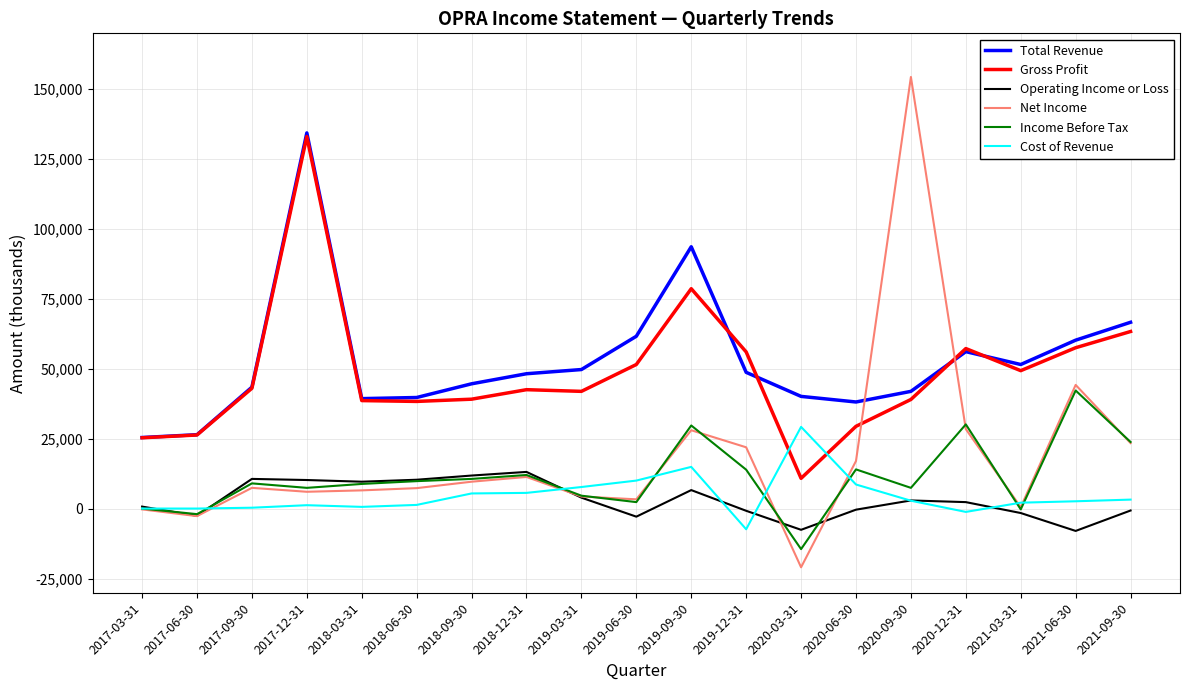

Which category has the highest value in the Gross Profit series?

2017-12-31